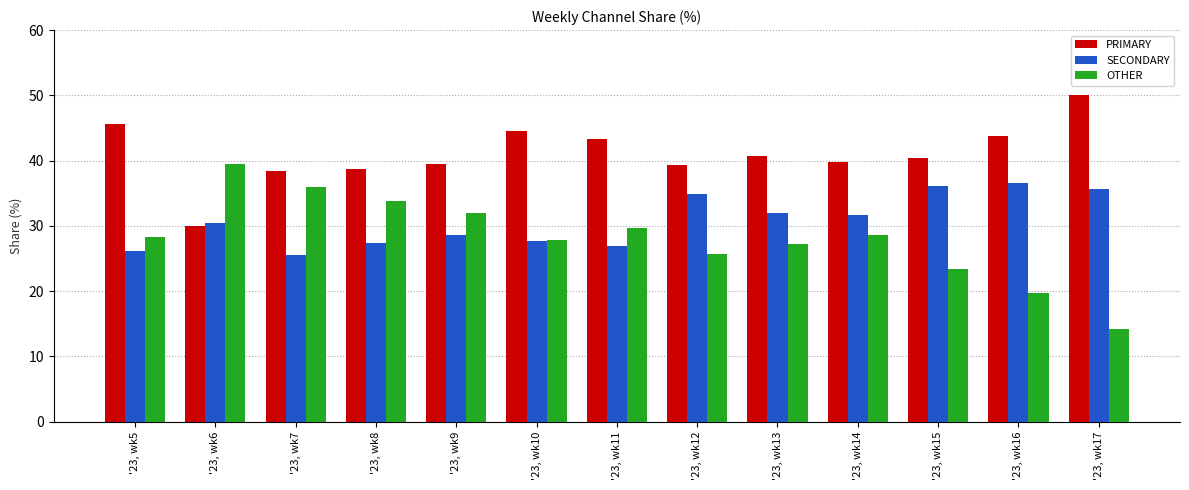

At '23, wk17, list the series in order from smallest to largest.

OTHER, SECONDARY, PRIMARY